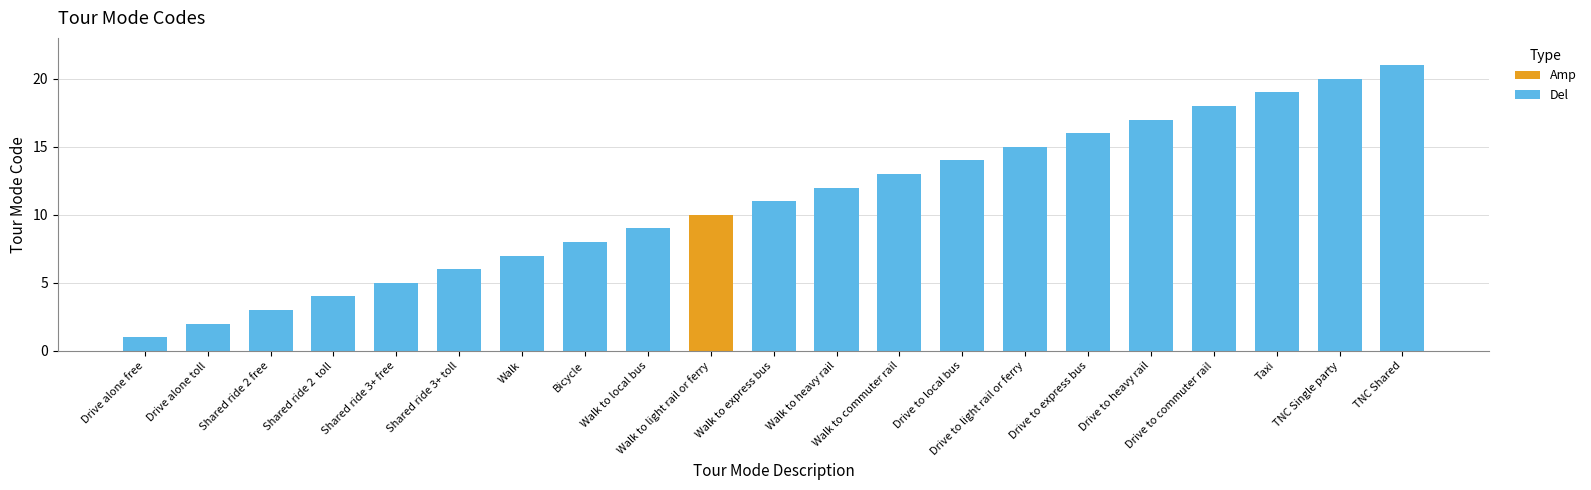

How many bars are there in total?

21